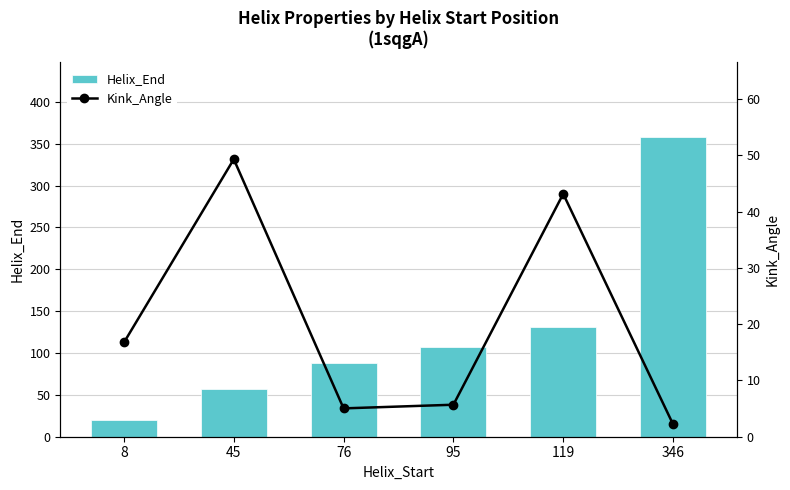

Rank the series at 95 from highest to lowest value.

Helix_End, Kink_Angle